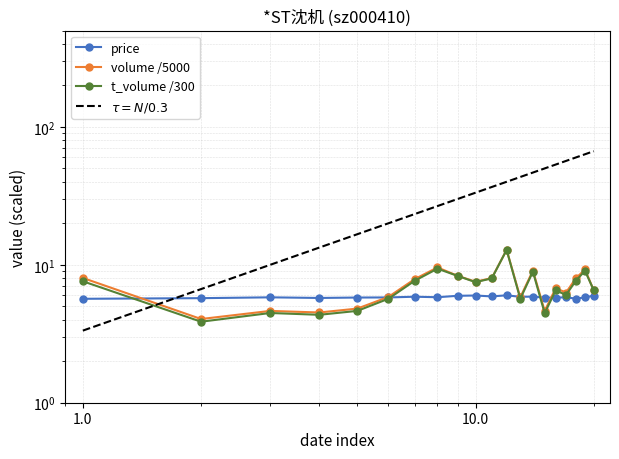

The value of t_volume at 2022-11-18 is 6.0. True or false?

True